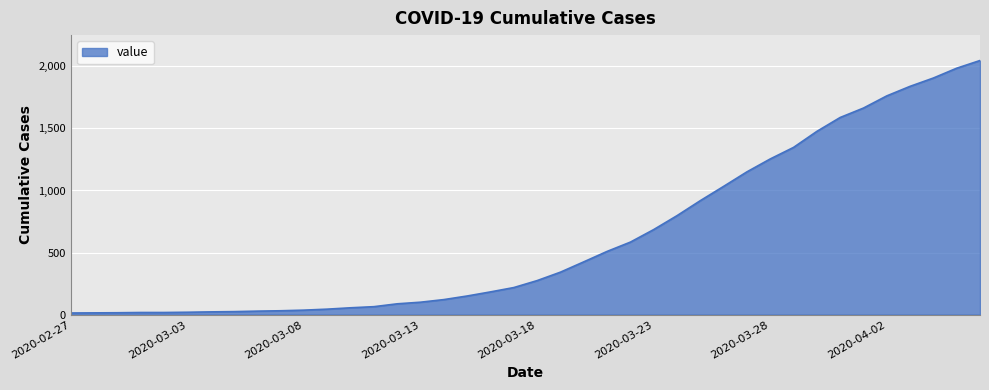

What is the maximum value shown in the chart?

2047